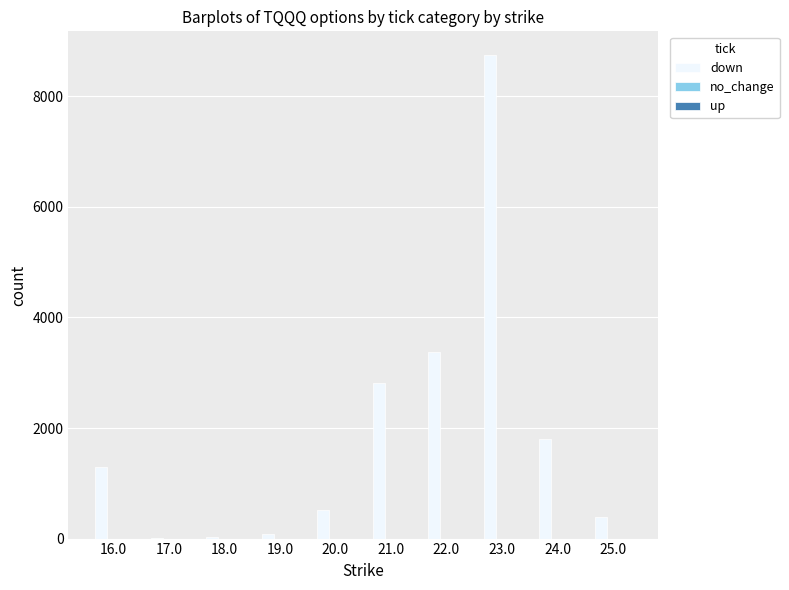

True or false: down has a value of 3383 at 22.0.

True